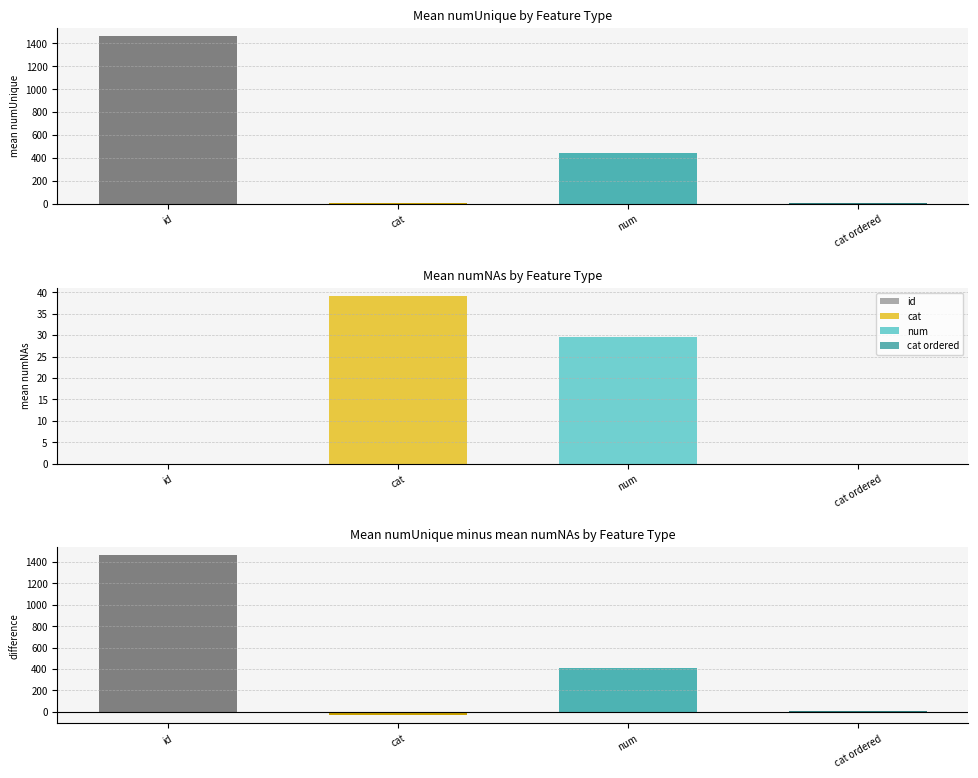

The numUnique series shows 6 at cat ordered. True or false?

False